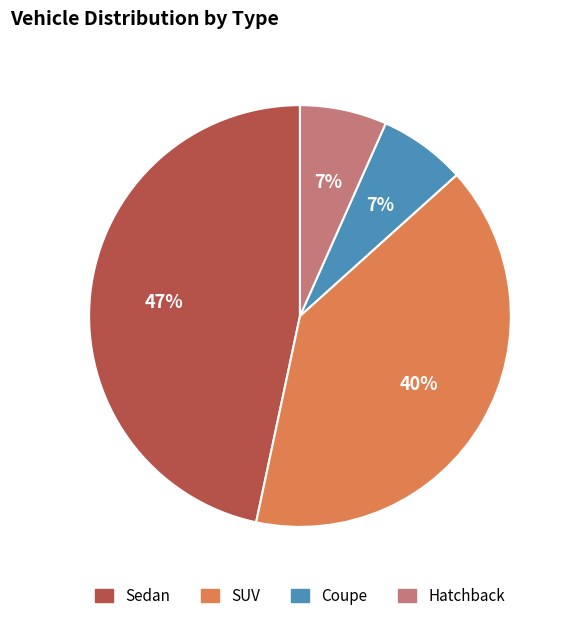

True or false: Coupe accounts for 7% of the total.

True